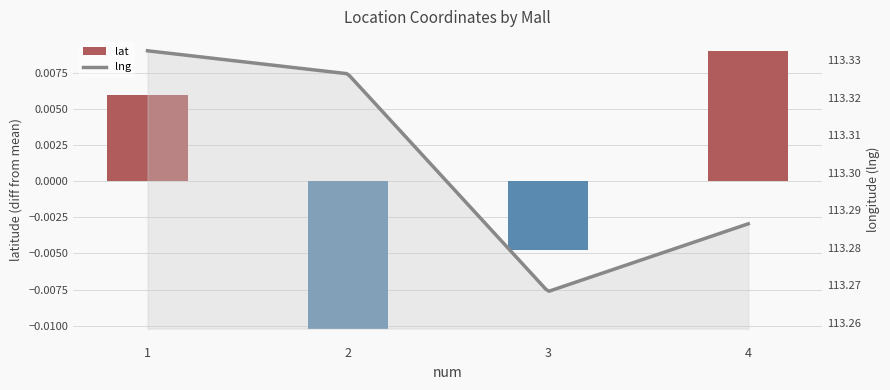

At which label is the value closest to 0?

3